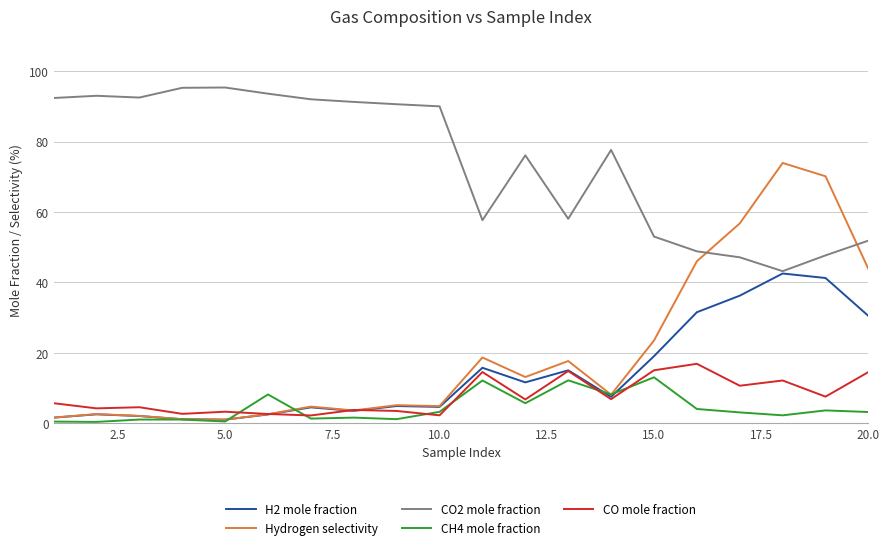

Which series has the largest total across all categories?

CO2 mole fraction